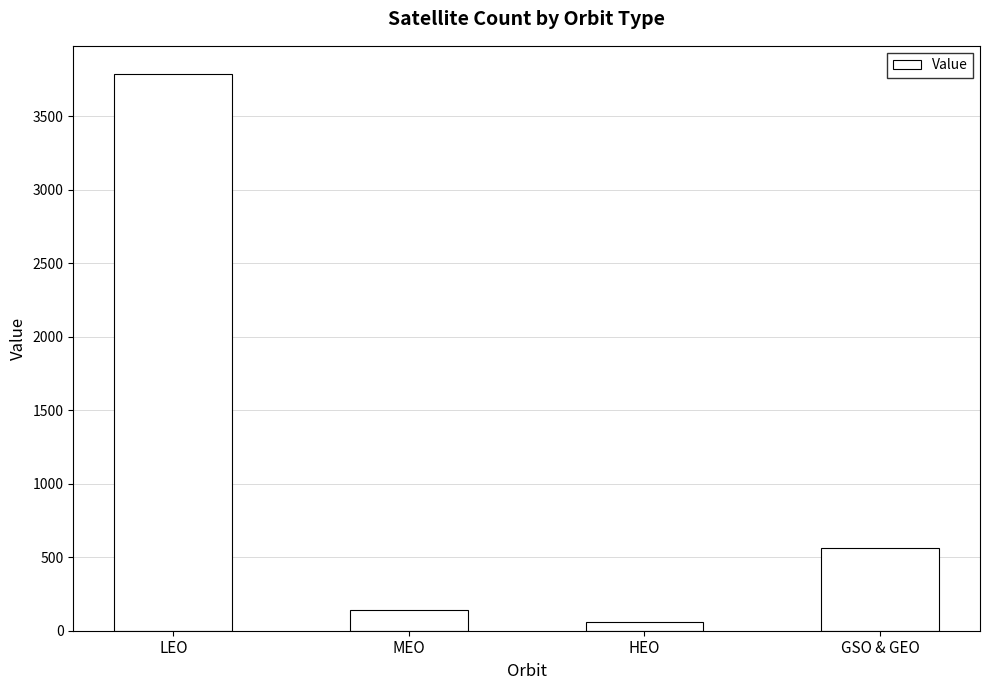

Rank the categories by value from lowest to highest.

HEO, MEO, GSO & GEO, LEO